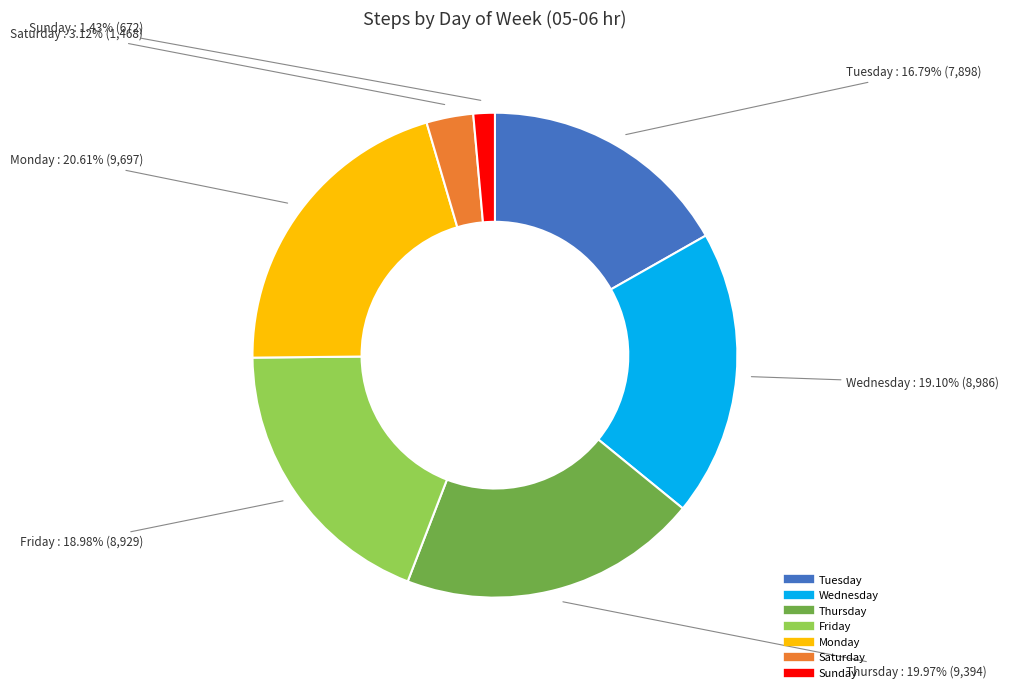

Which slice is the smallest?

Sunday